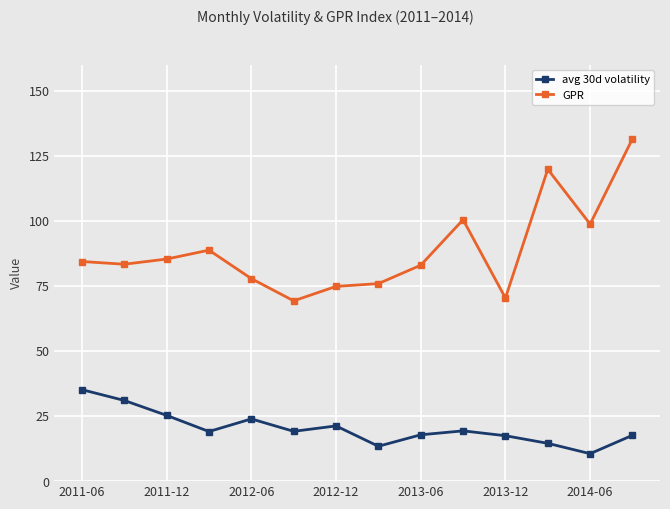

What is the highest value of the GPR series?

131.6